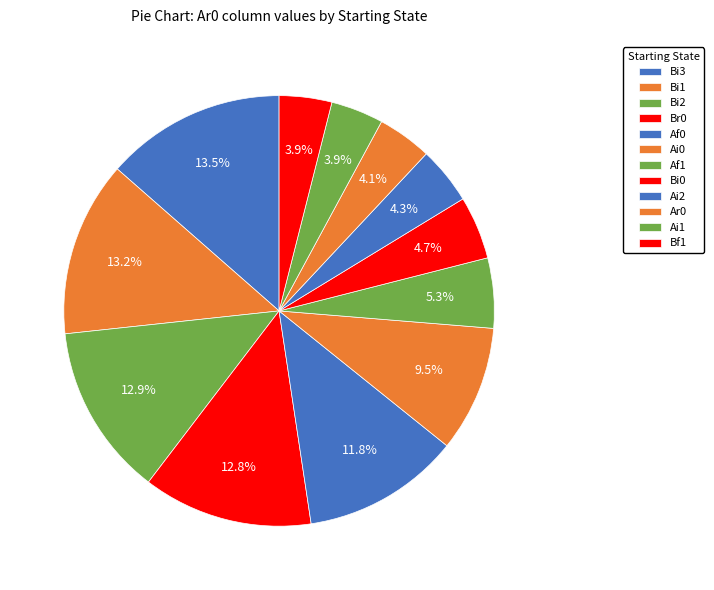

Is there a majority slice in this chart?

No